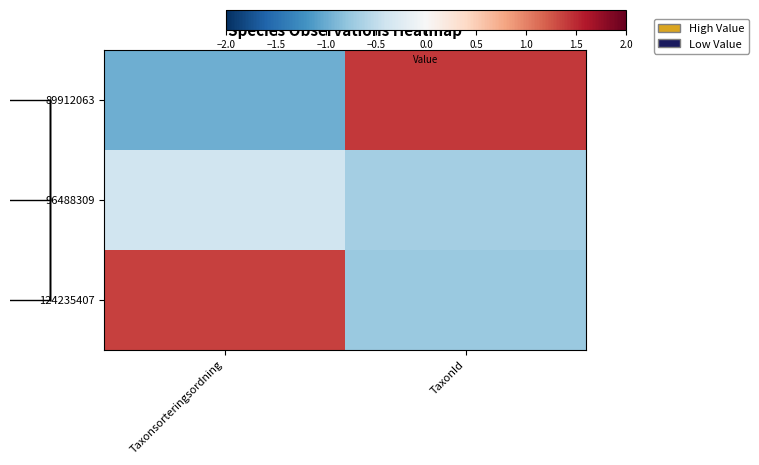

Count the number of categories in the chart.

2